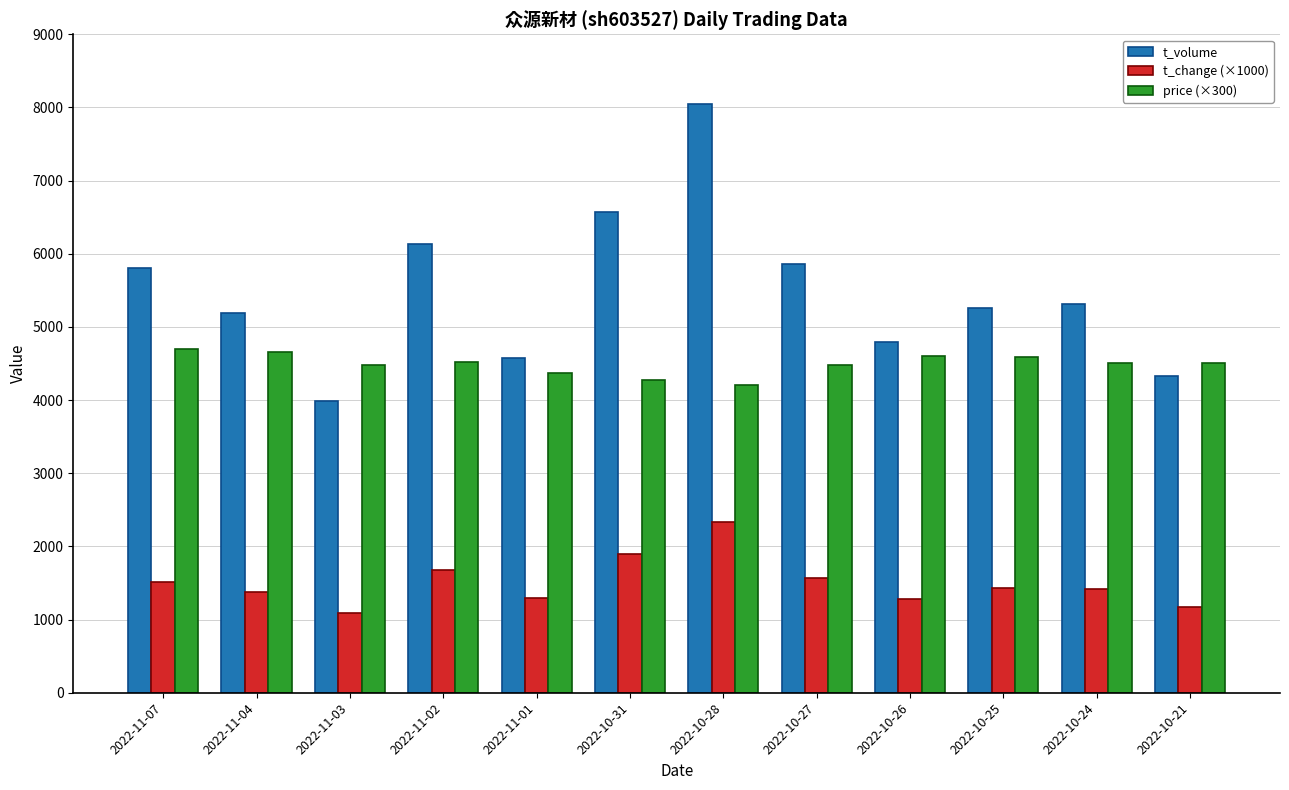

The t_volume series shows 2295 at 2022-10-26. True or false?

False